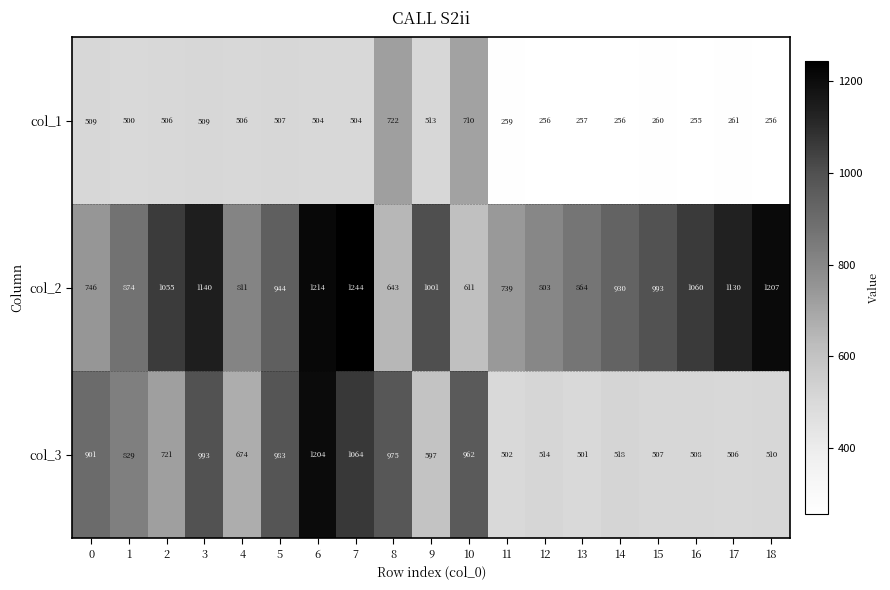

Is it true that col_3 equals 1204 at 6?

True